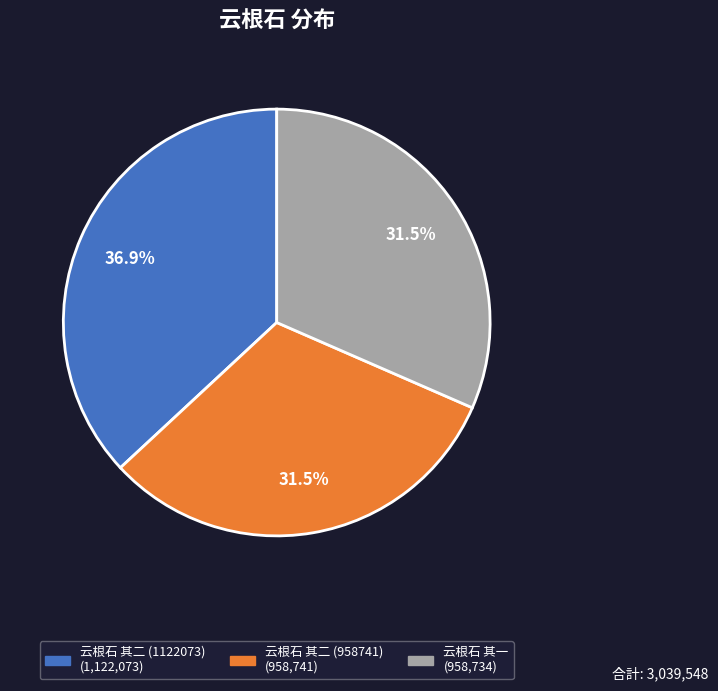

Does 云根石 其二 (958741) account for over 50% of the chart?

No